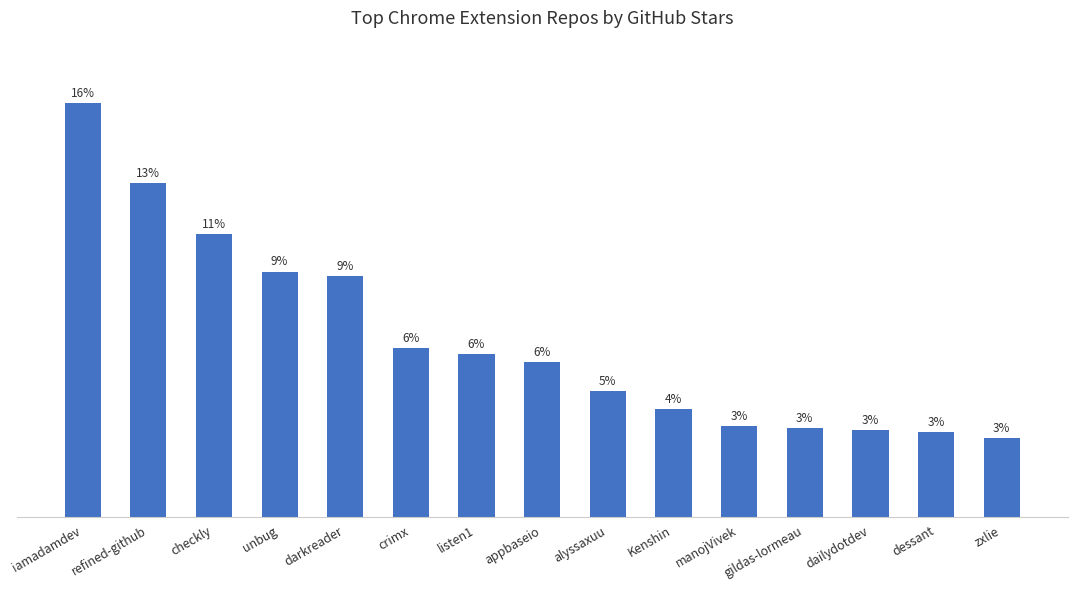

What is the label of the 5th bar from the left?

darkreader